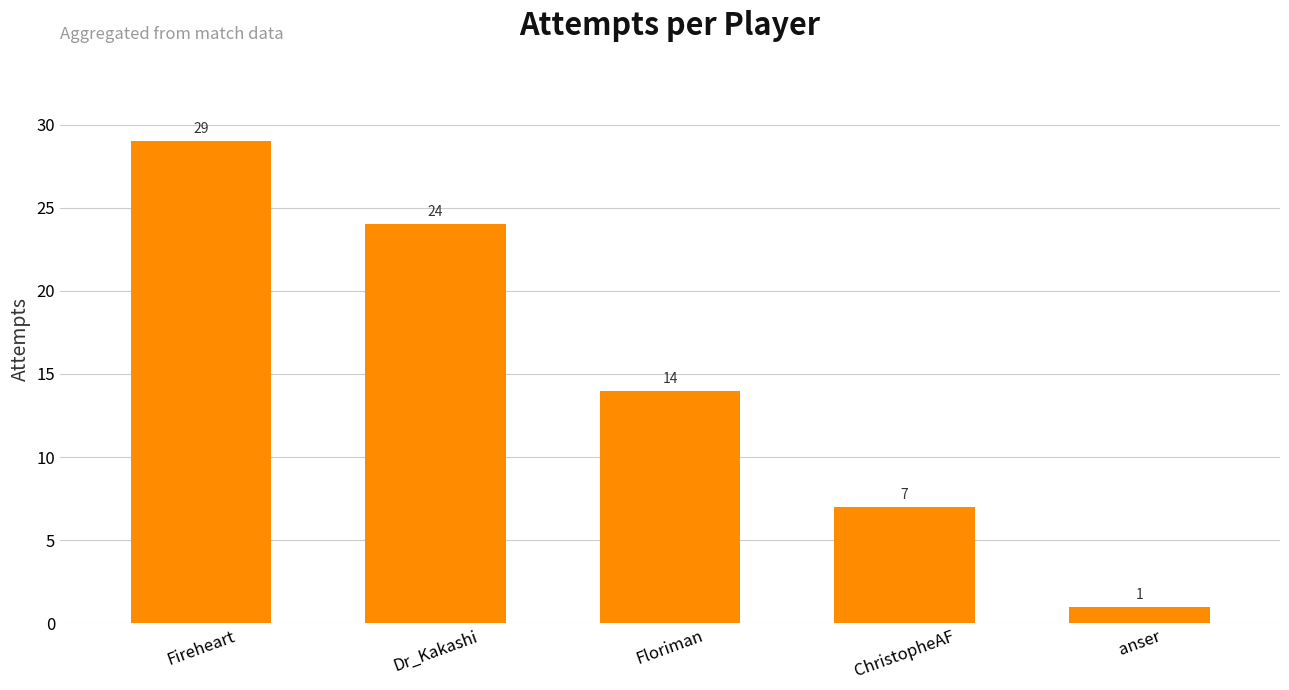

The value at Dr_Kakashi is 14. True or false?

False